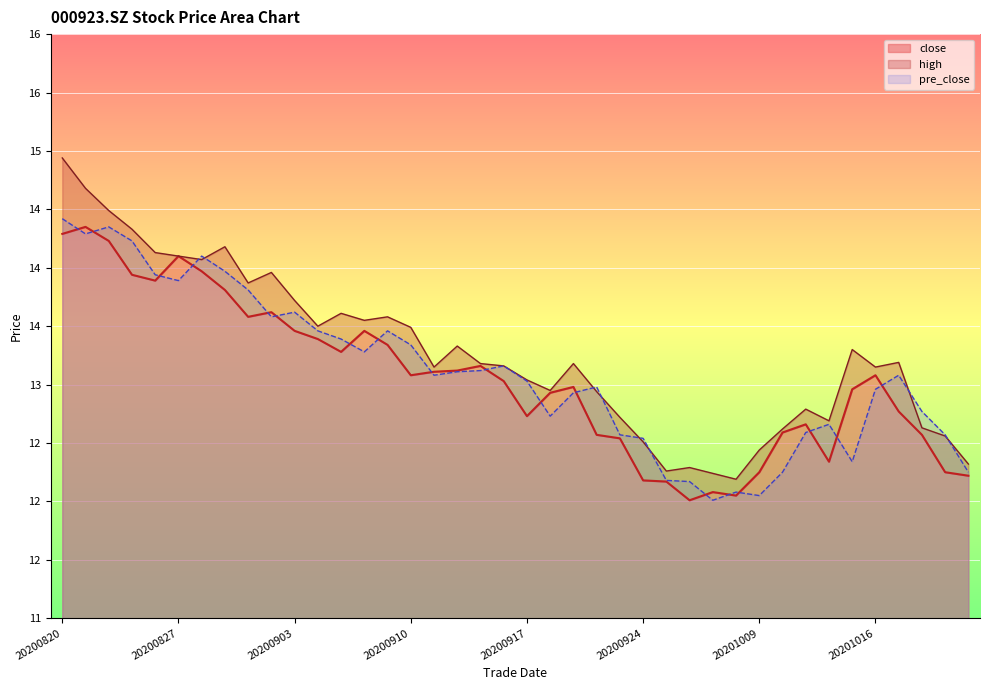

Between 20200831 and 20200908, which series saw the biggest shift?

pre_close